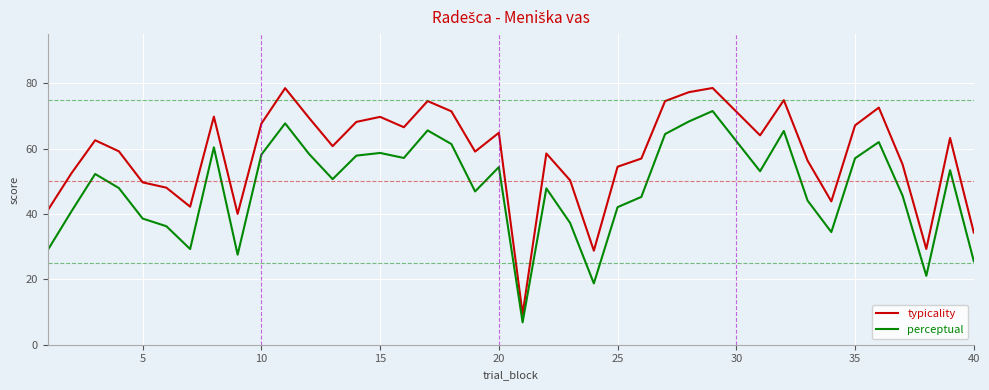

Which series has the largest total across all categories?

typicality